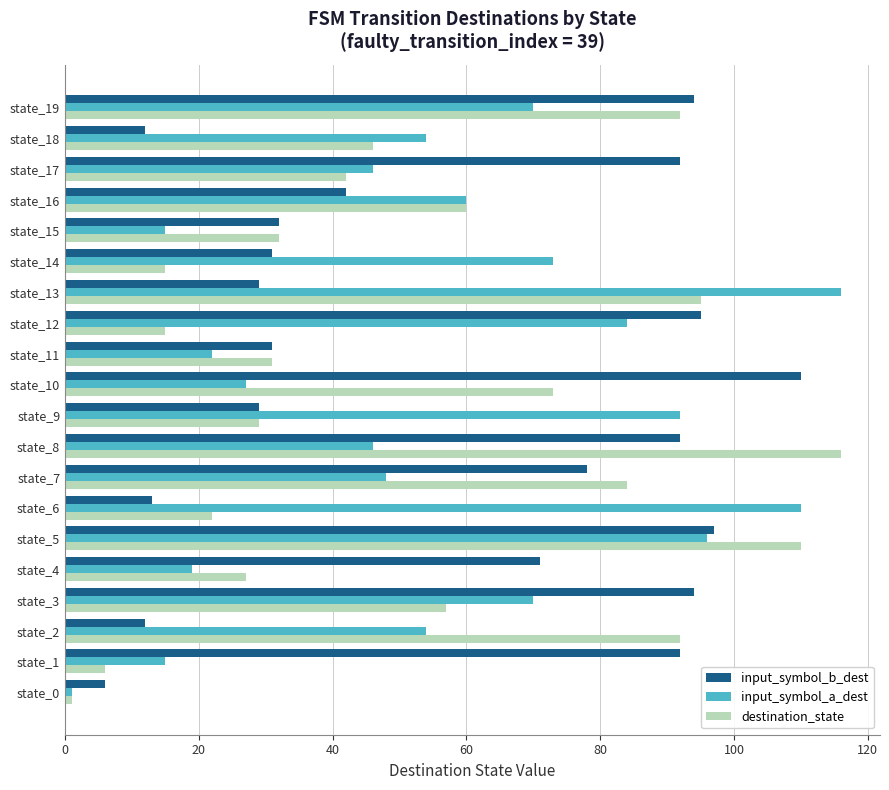

What is the average value of the input_symbol_a_dest series?

56